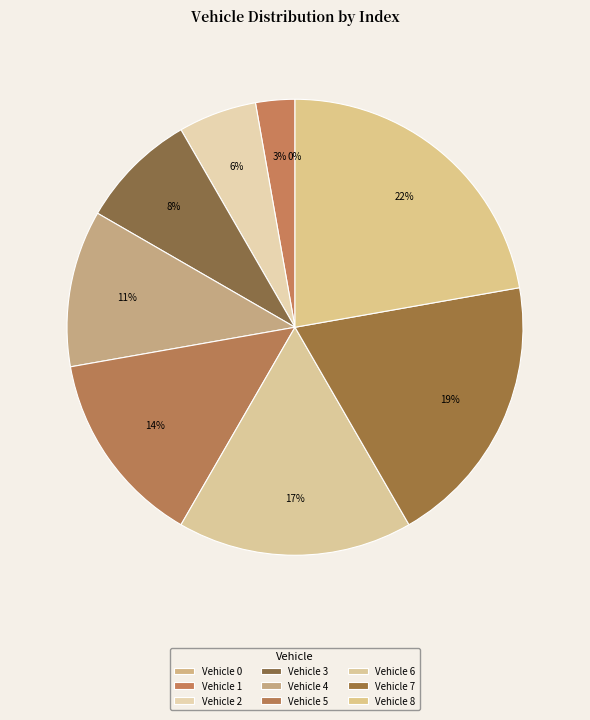

Does 5 represent more than half of the total?

No